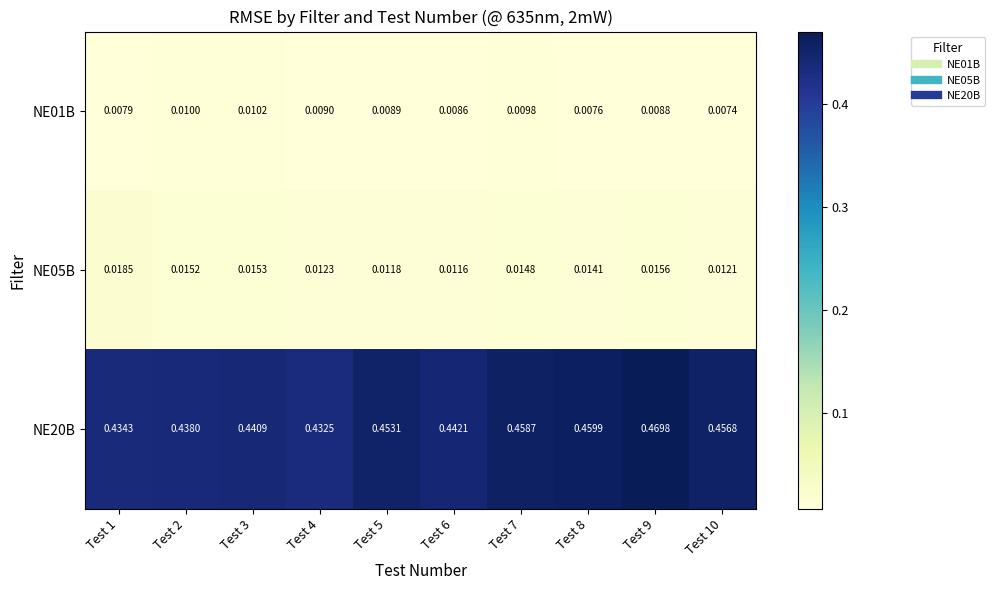

Rank the series at Test 1 from lowest to highest value.

NE01B, NE05B, NE20B